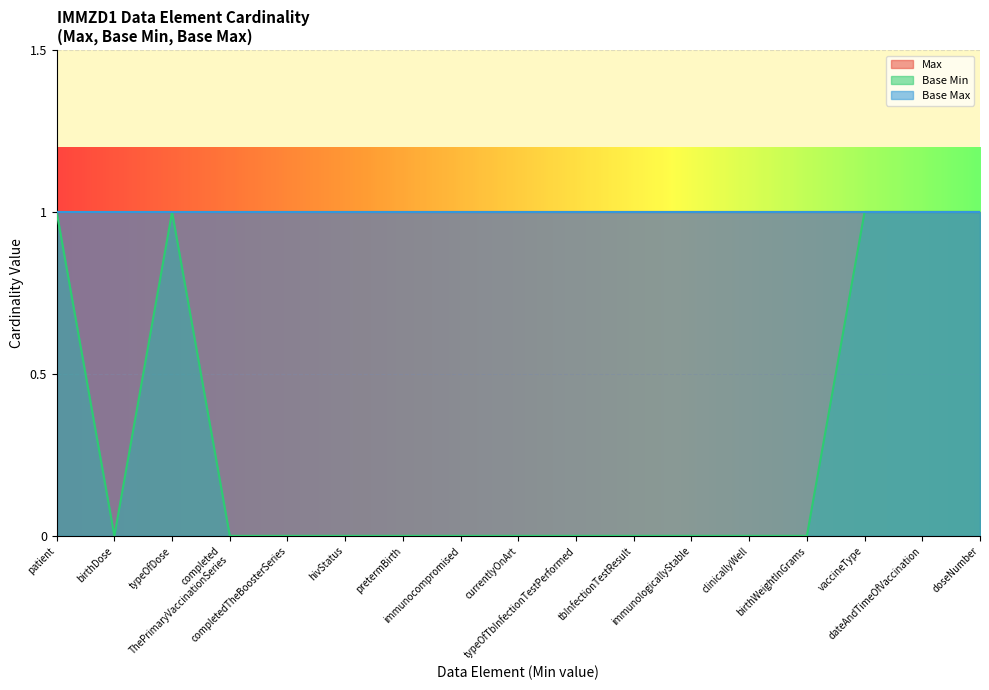

Which label corresponds to the smallest value in the chart?

IMMZD1.birthDose